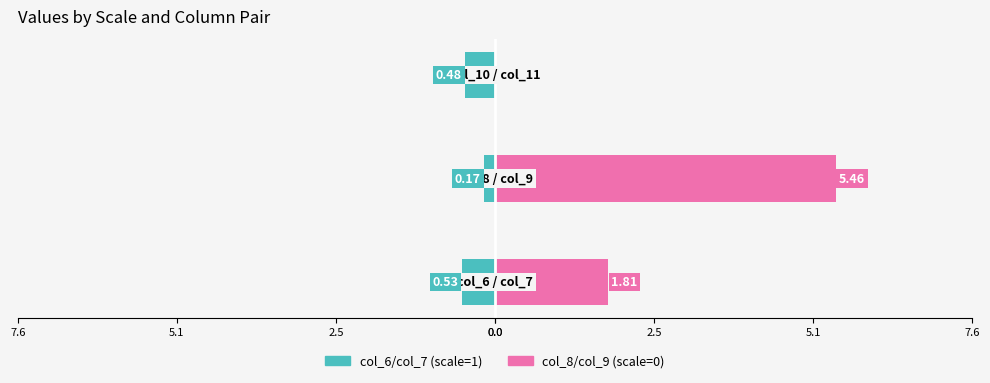

The col_6/col_7 (scale=1) series shows -0.7 at 2.5. True or false?

False